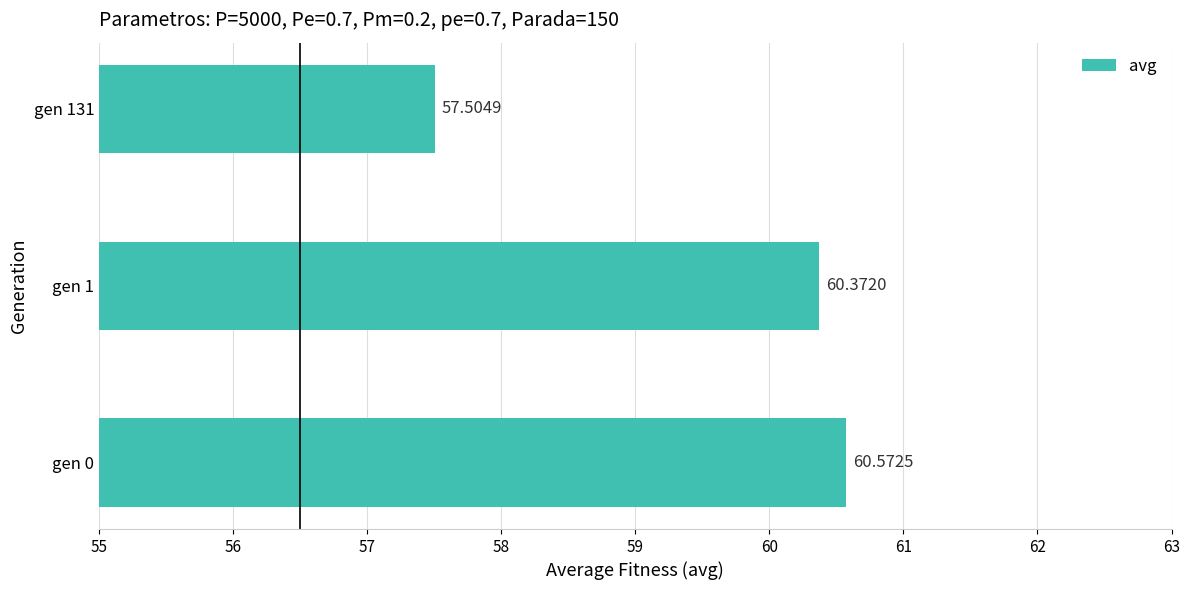

How many bars are there in total?

3